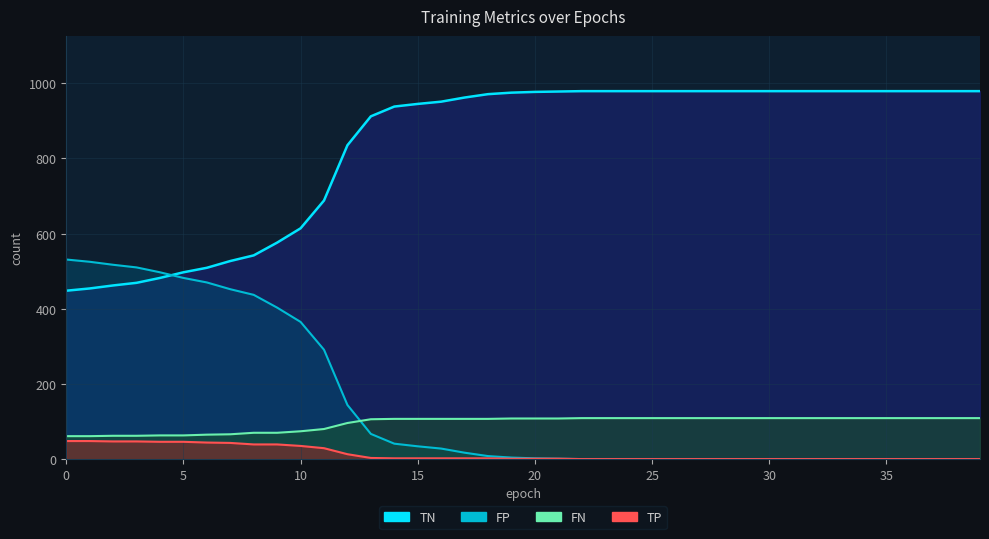

Reading left to right, extract all data points from this chart.

TN: 0=448	1=454	2=462	3=469	4=482	5=497	6=509	7=527	8=542	9=576	10=614	11=688	12=835	13=912	14=938	15=945	16=951	17=962	18=971	19=975	20=977	21=978	22=979	23=979	24=979	25=979	26=979	27=979	28=979	29=979	30=979	31=979	32=979	33=979	34=979	35=979	36=979	37=979	38=979	39=979
FP: 0=531	1=525	2=517	3=510	4=497	5=482	6=470	7=452	8=437	9=403	10=365	11=291	12=144	13=67	14=41	15=34	16=28	17=17	18=8	19=4	20=2	21=1	22=0	23=0	24=0	25=0	26=0	27=0	28=0	29=0	30=0	31=0	32=0	33=0	34=0	35=0	36=0	37=0	38=0	39=0
TP: 0=61	1=61	2=62	3=62	4=63	5=63	6=65	7=66	8=70	9=70	10=74	11=80	12=96	13=106	14=107	15=107	16=107	17=107	18=107	19=108	20=108	21=108	22=109	23=109	24=109	25=109	26=109	27=109	28=109	29=109	30=109	31=109	32=109	33=109	34=109	35=109	36=109	37=109	38=109	39=109
FN: 0=48	1=48	2=47	3=47	4=46	5=46	6=44	7=43	8=39	9=39	10=35	11=29	12=13	13=3	14=2	15=2	16=2	17=2	18=2	19=1	20=1	21=1	22=0	23=0	24=0	25=0	26=0	27=0	28=0	29=0	30=0	31=0	32=0	33=0	34=0	35=0	36=0	37=0	38=0	39=0